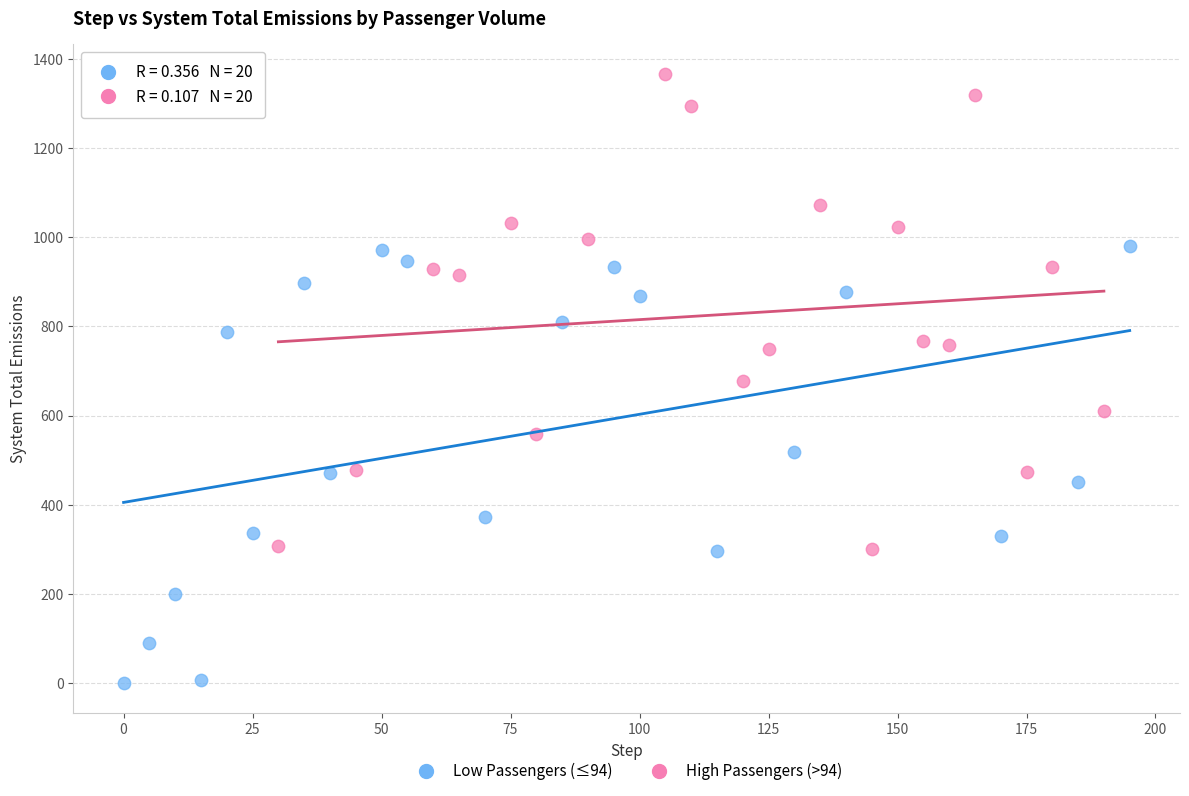

Which series contains the highest Y value?

High Passengers (>94)